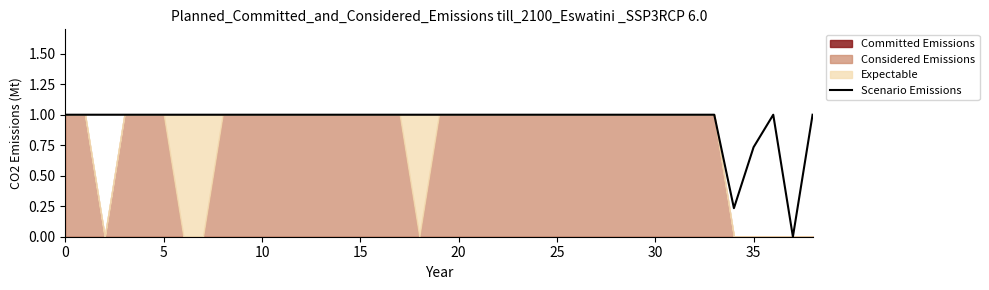

What is the highest value of the Scenario Emissions series?

1.0